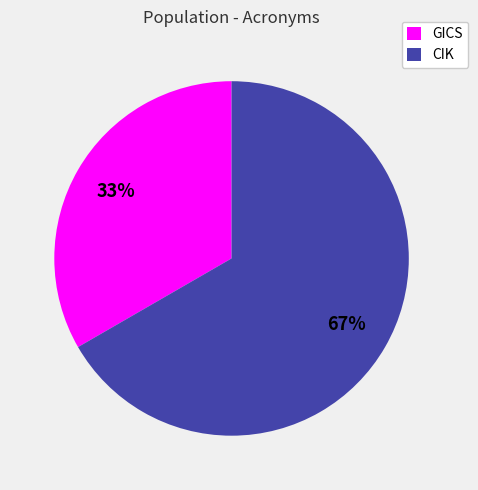

The GICS slice represents 33% of the pie. True or false?

True